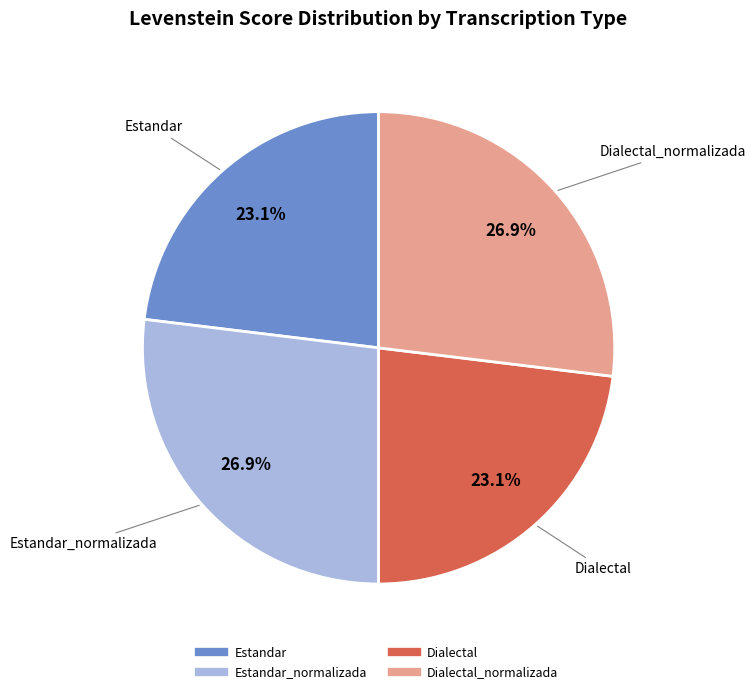

Count the number of slices in the pie.

4